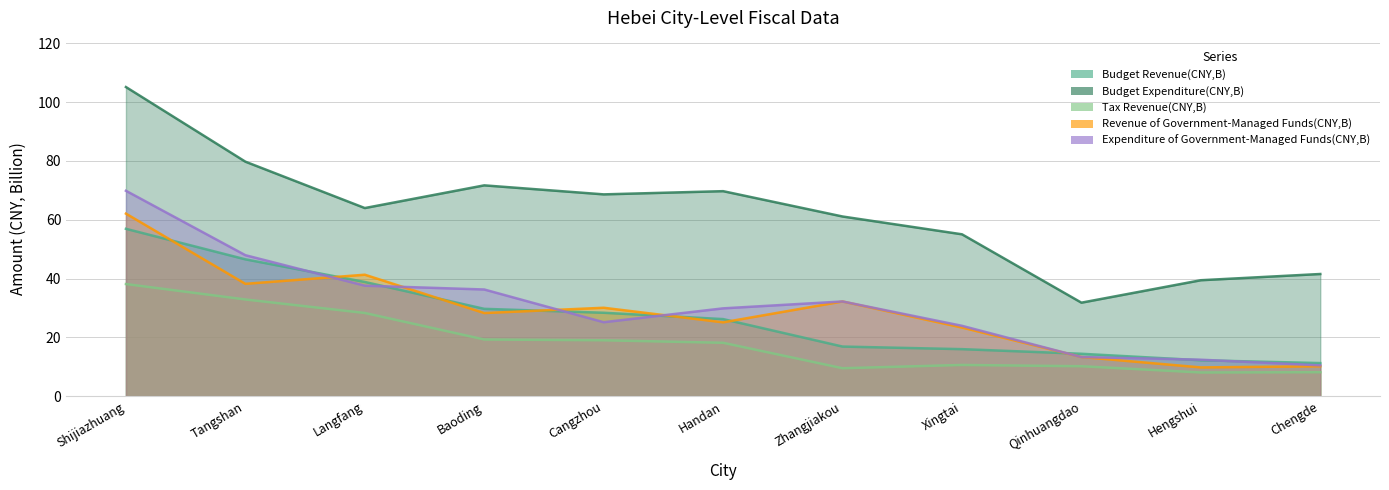

Is it true that Budget Expenditure(CNY,B) equals 112.4 at Langfang?

False